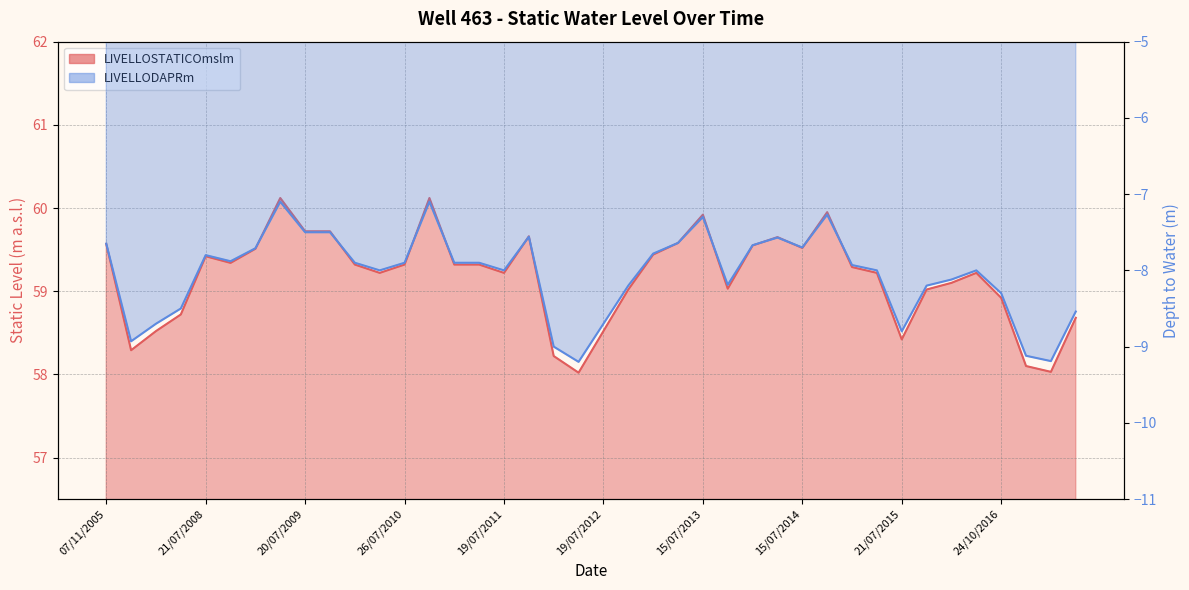

What position from the right is 18/11/2008?

35